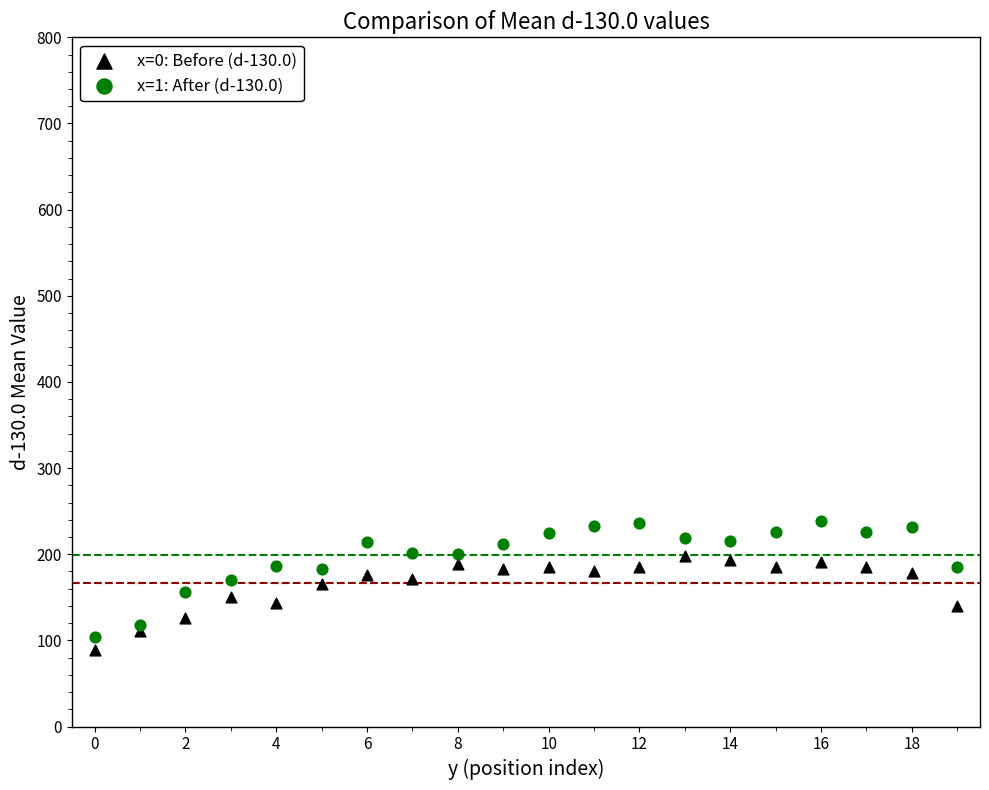

Which series reaches the maximum Y coordinate?

x=1: After (d-130.0)